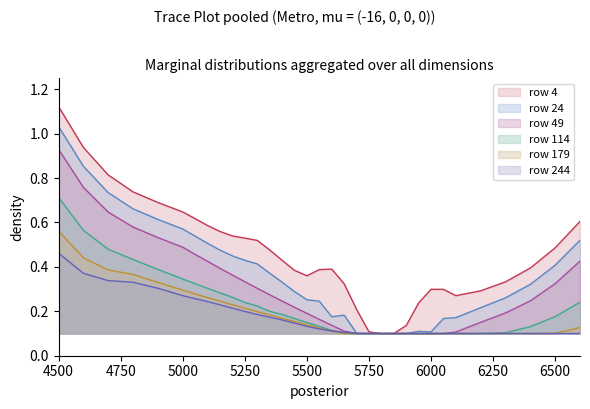

At which category is the sum across all series the highest?

4500